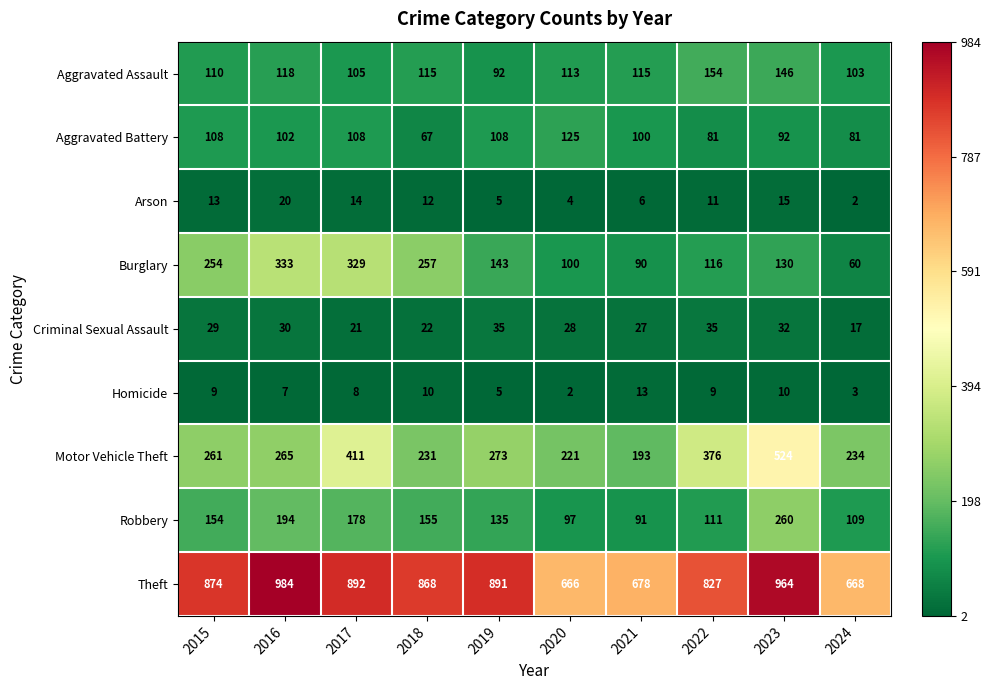

How many data points in Robbery are less than 154?

5